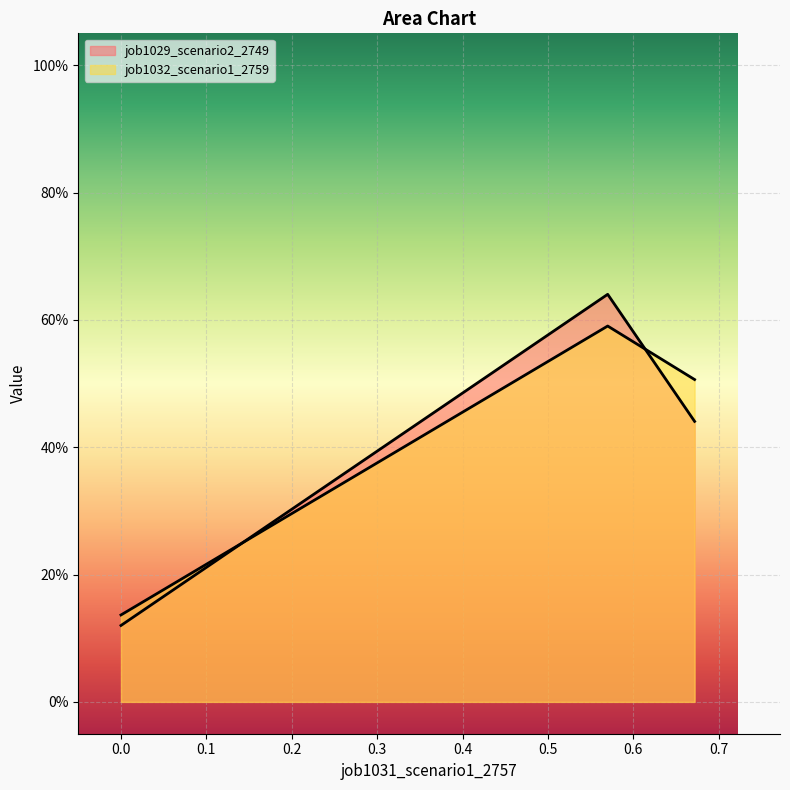

Is it true that job1032_scenario1_2759 equals 0.1 at 0.0?

False